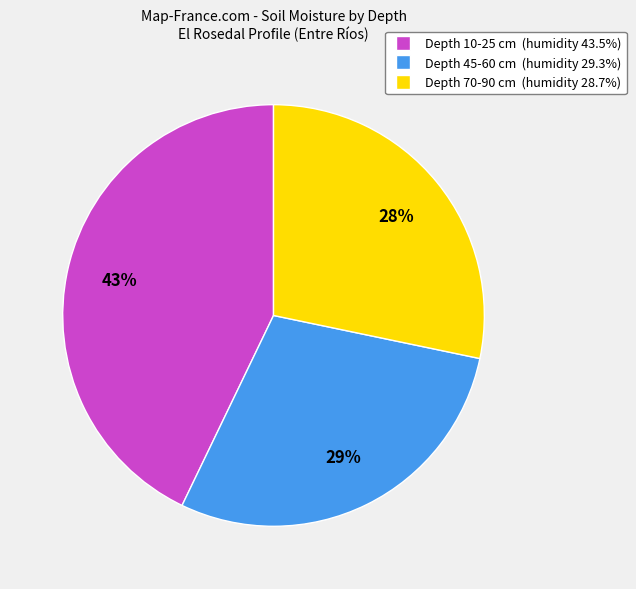

To the nearest percent, what is the difference between the largest and smallest slice percentages?

15%